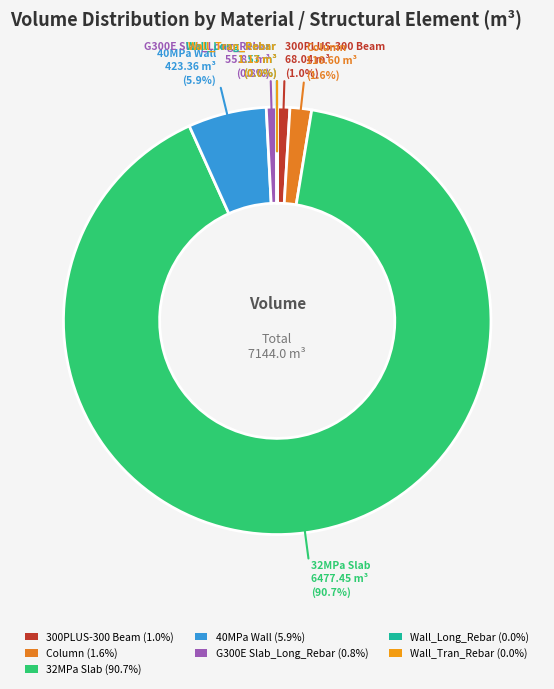

To the nearest percent, what is the difference between the largest and smallest slice percentages?

91%